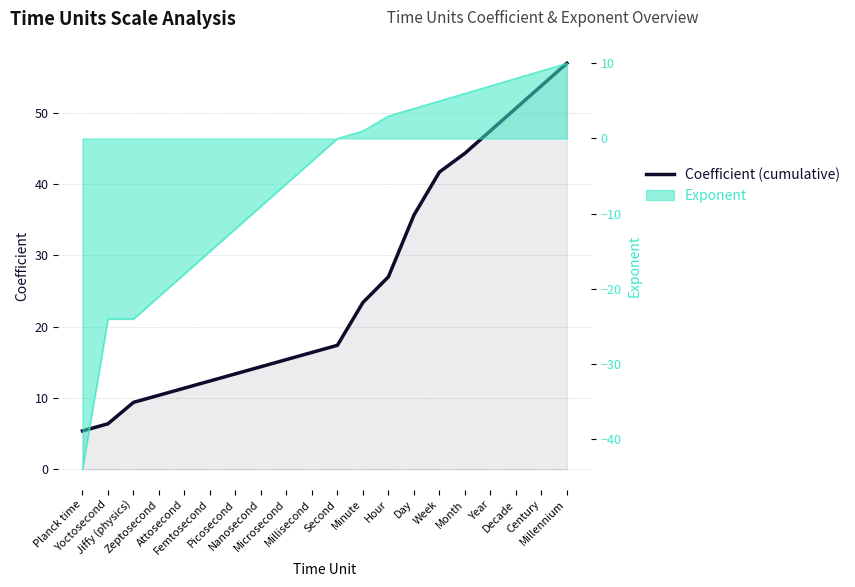

What is the label of the 15th point from the right?

Femtosecond